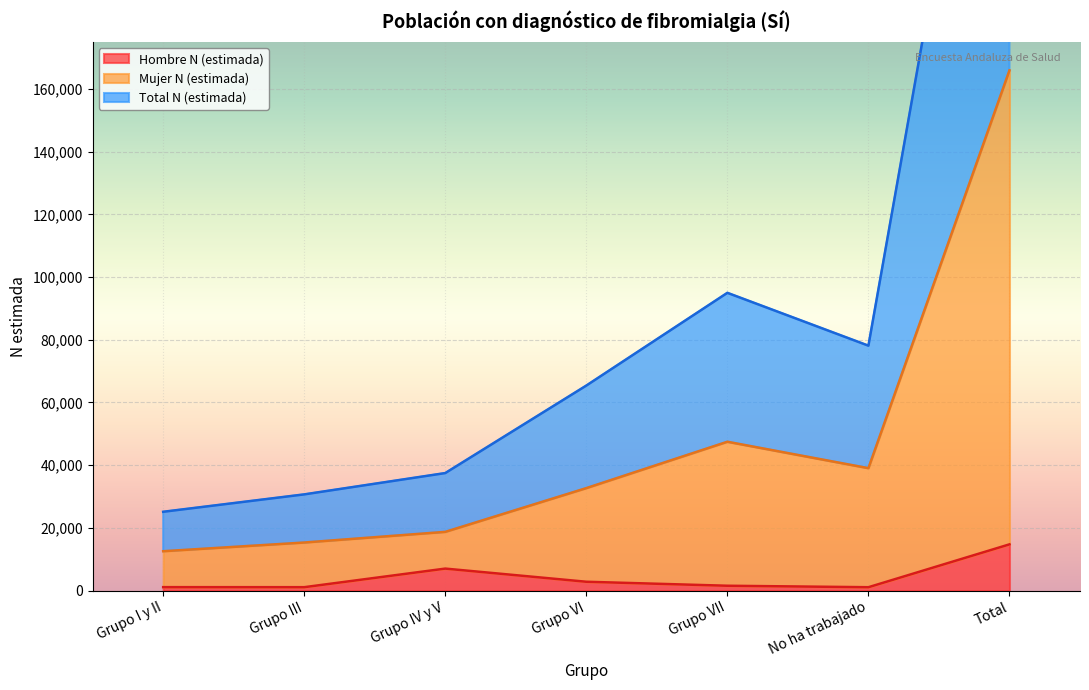

Between Grupo I y II and Grupo IV y V, which series saw the biggest shift?

Total N (estimada)